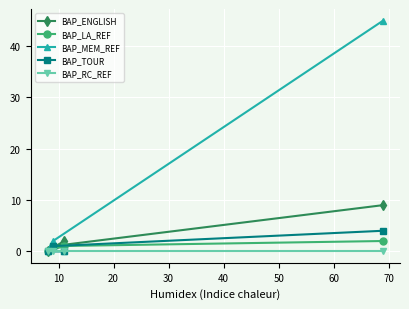

What are all the series names shown in the legend?

BAP_ENGLISH, BAP_LA_REF, BAP_MEM_REF, BAP_TOUR, BAP_RC_REF